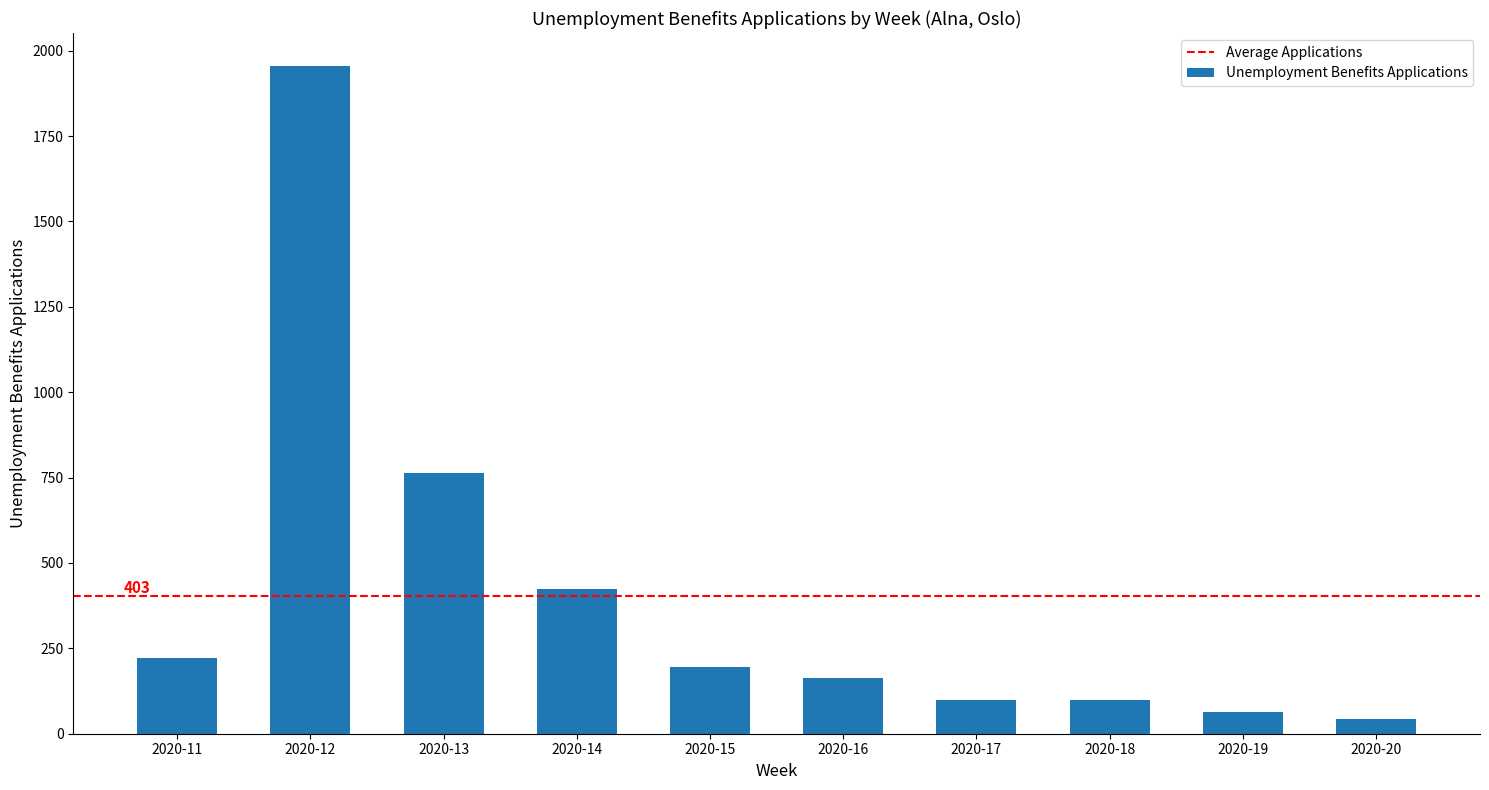

What is the greatest value displayed?

1954